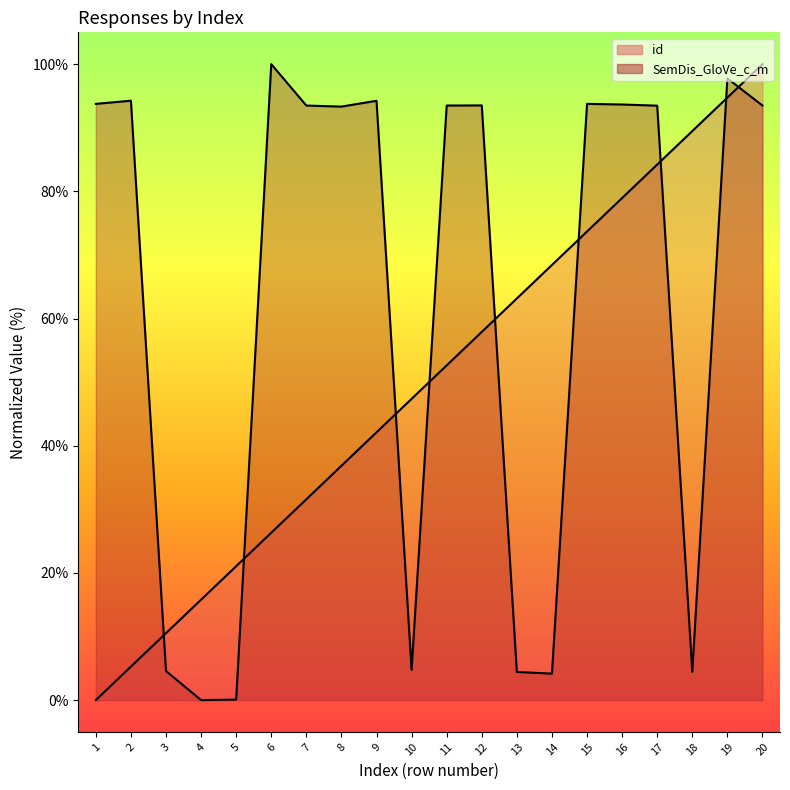

True or false: SemDis_GloVe_c_m has more than 0 points higher than both neighbors.

True